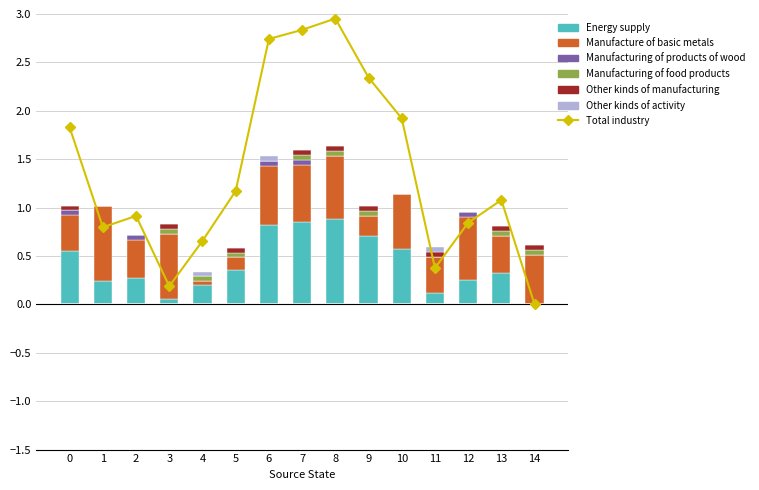

The Other kinds of activity series shows 0.1 at 4. True or false?

True